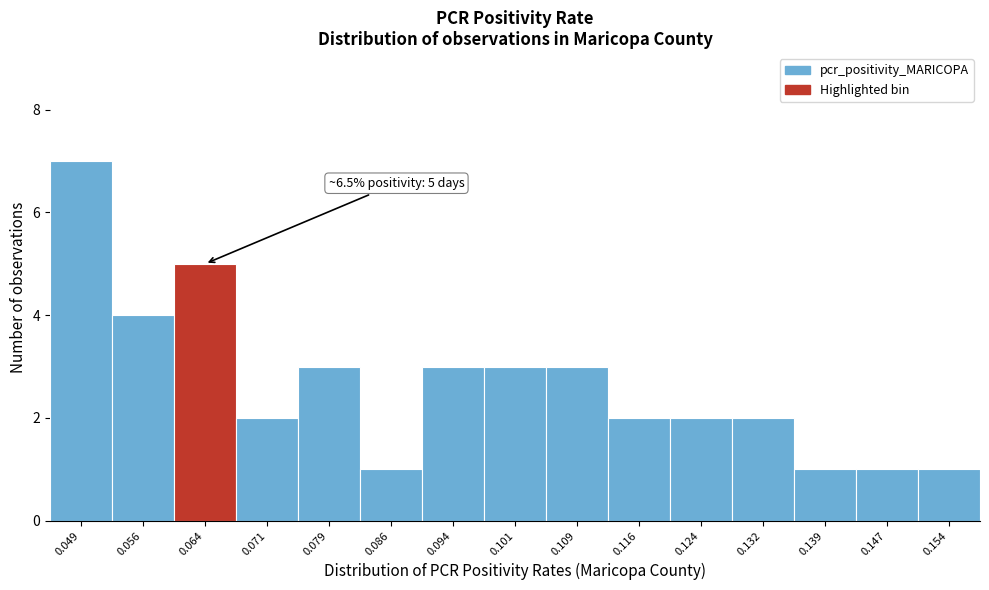

Over which range of the x-axis is the bar tallest?

0.045 to 0.052